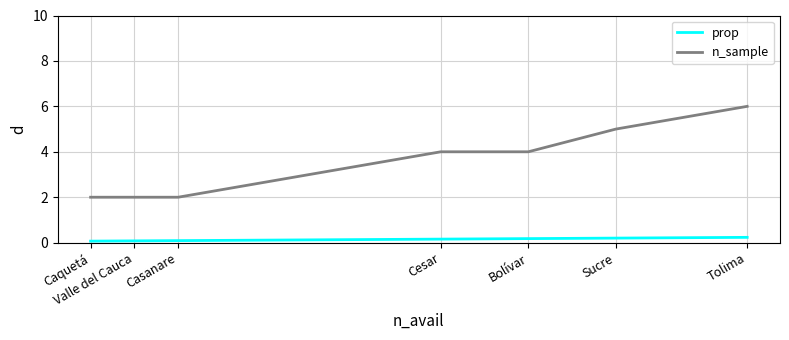

Read the prop value at Valle del Cauca.

0.1